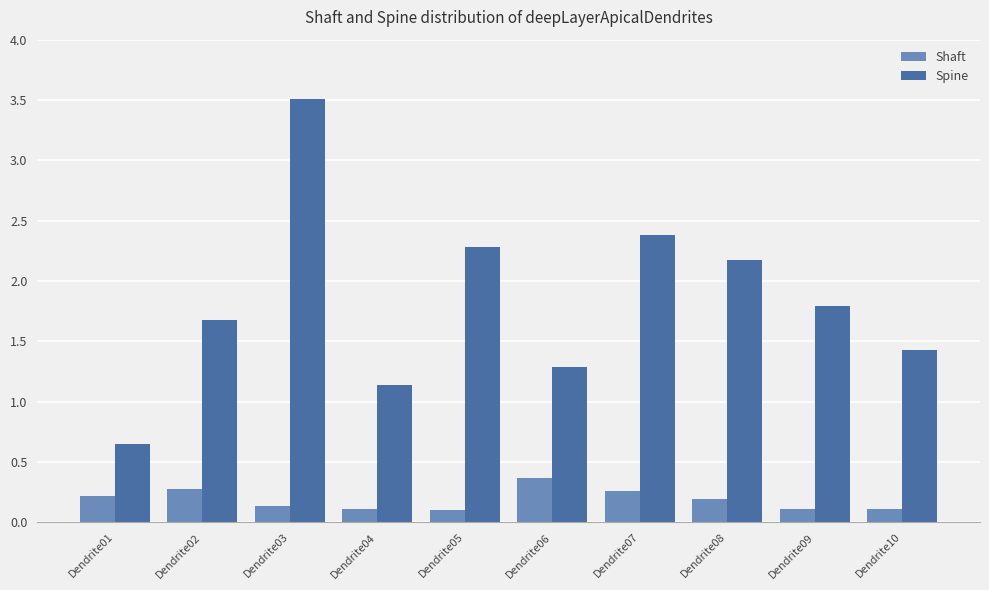

What is the difference between the maximum and second lowest values in the Spine series?

2.4